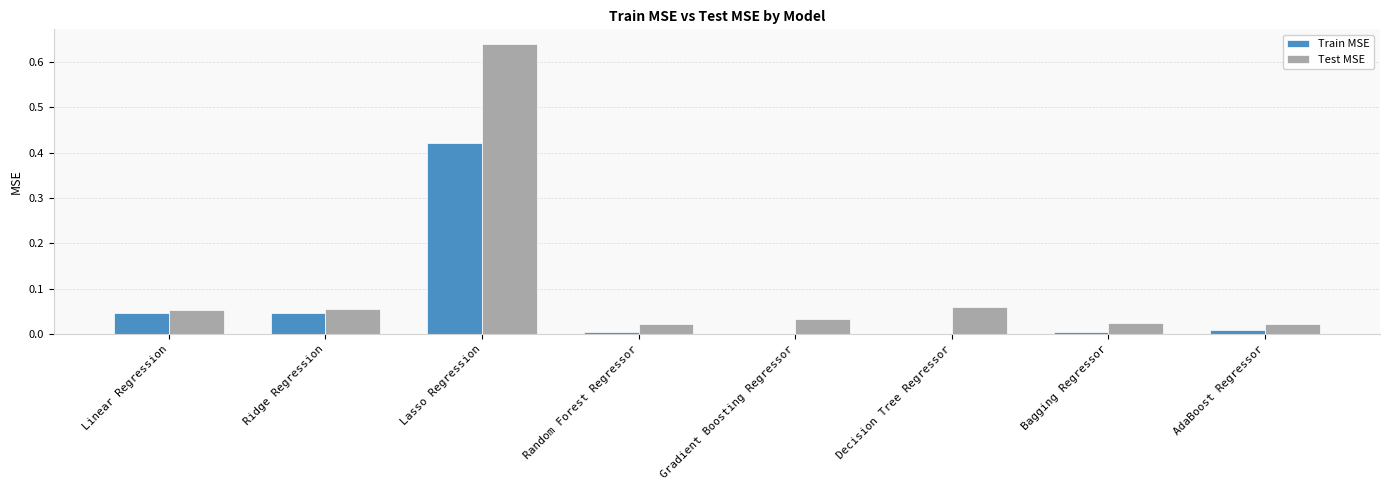

Are the bars grouped side by side (vs. stacked)?

Yes